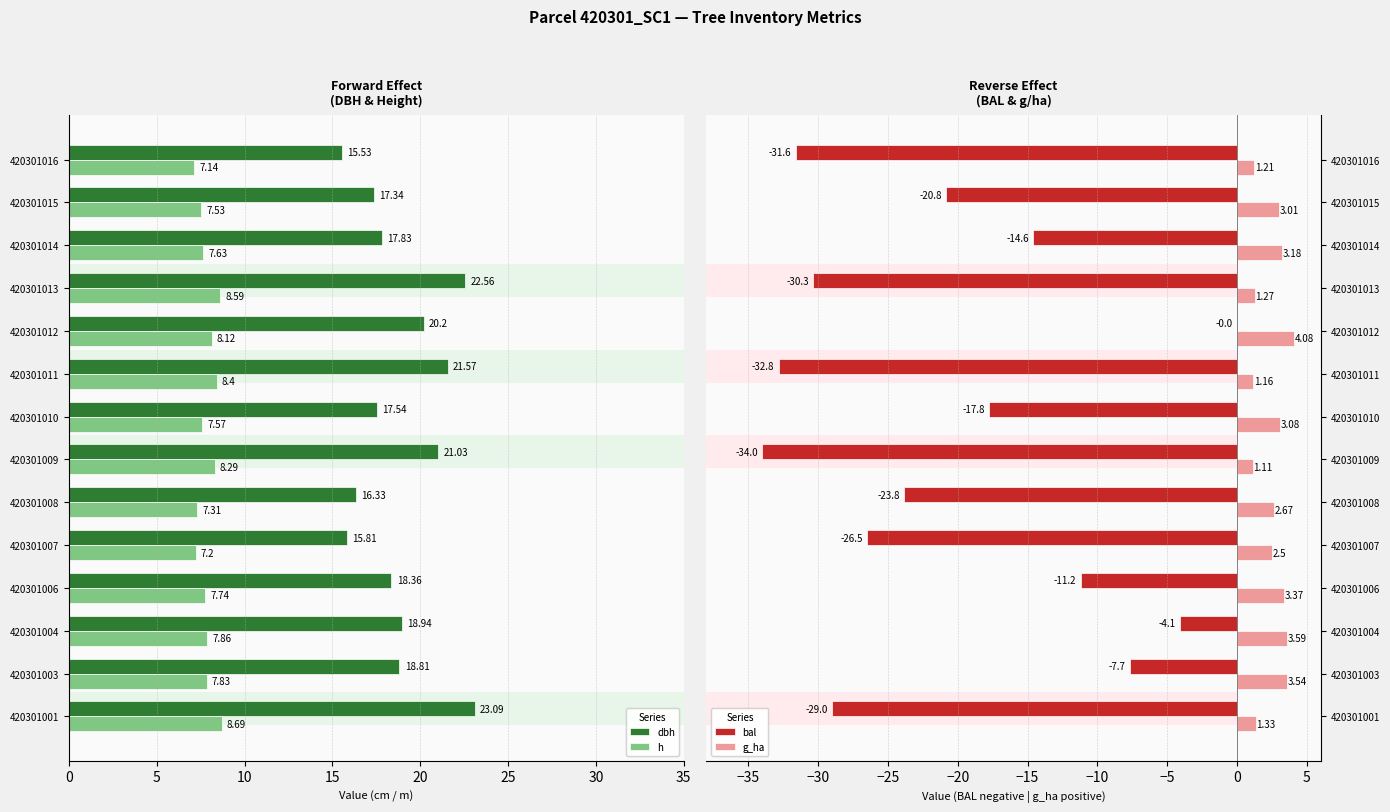

Are the bars grouped side by side (vs. stacked)?

Yes